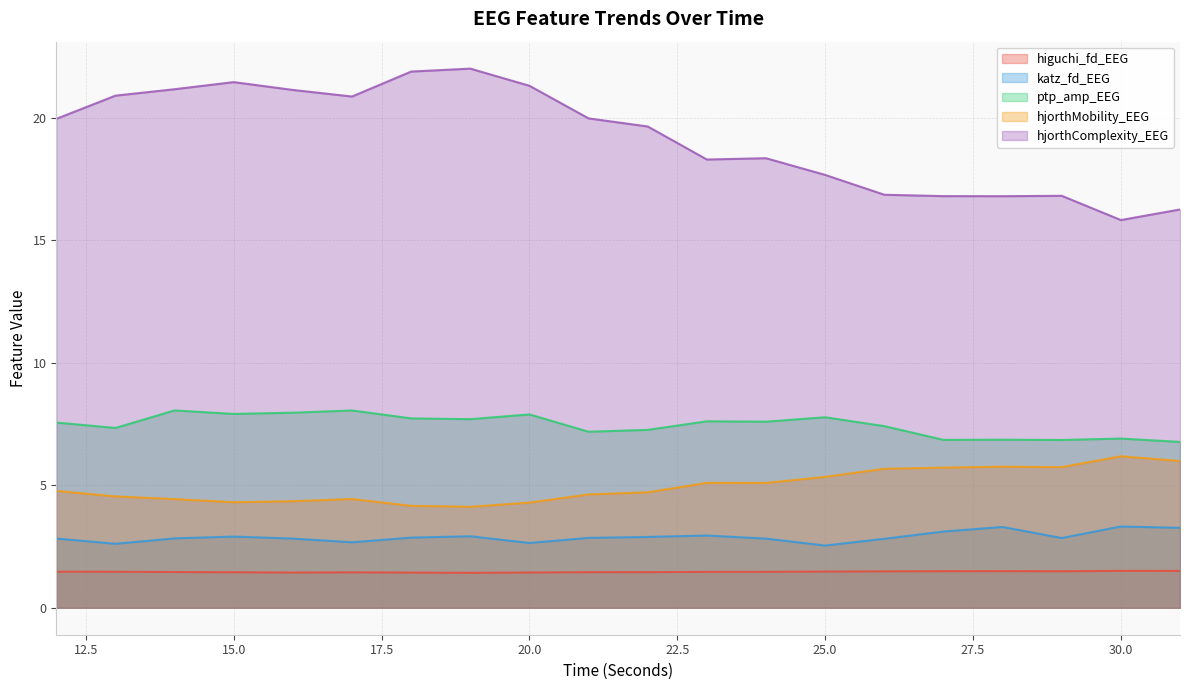

At 18, list the series in order from largest to smallest.

hjorthComplexity_EEG, ptp_amp_EEG, hjorthMobility_EEG, katz_fd_EEG, higuchi_fd_EEG